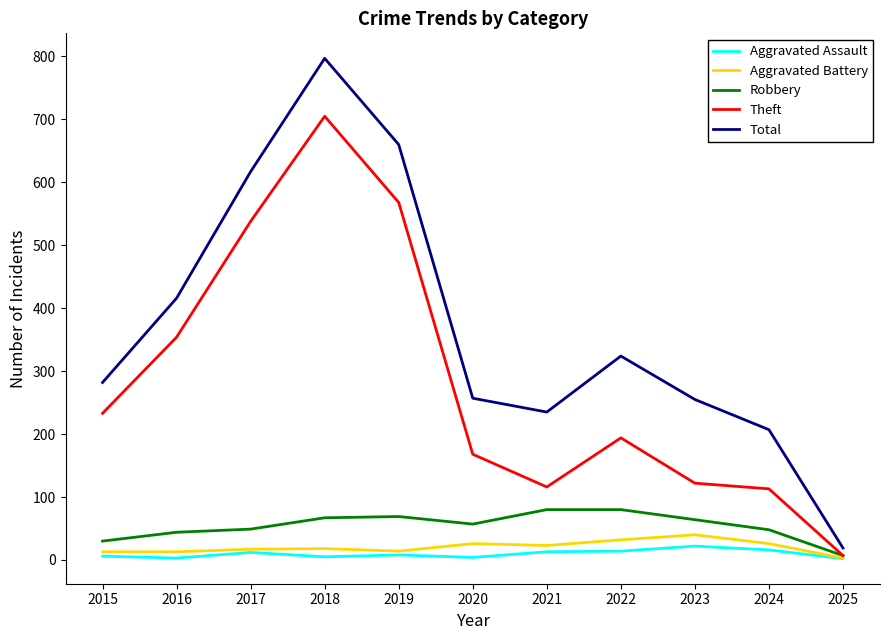

True or false: Theft and Total intersect in this chart.

False